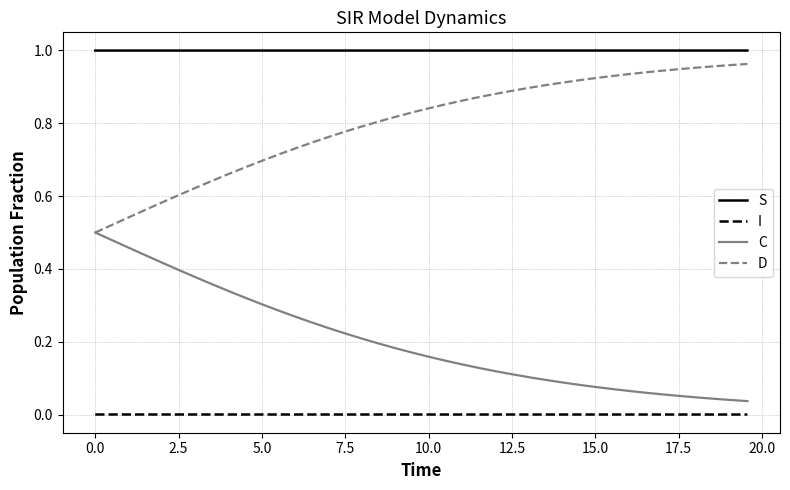

Which series has the largest total across all categories?

S